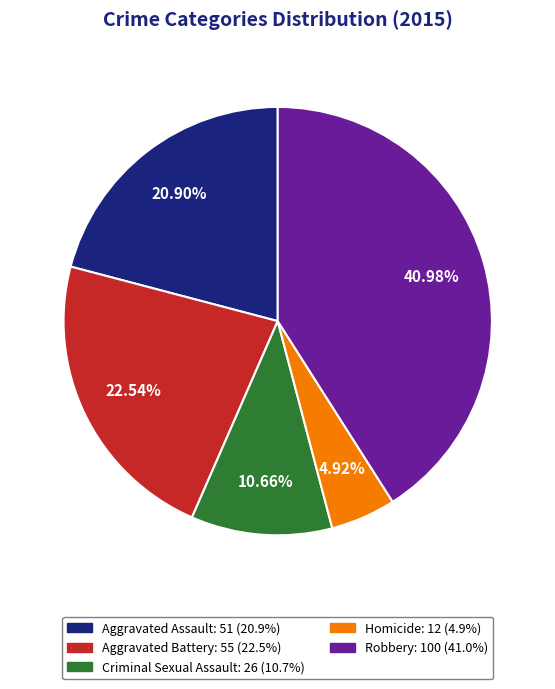

Rank the categories by value from highest to lowest.

Robbery, Aggravated Battery, Aggravated Assault, Criminal Sexual Assault, Homicide